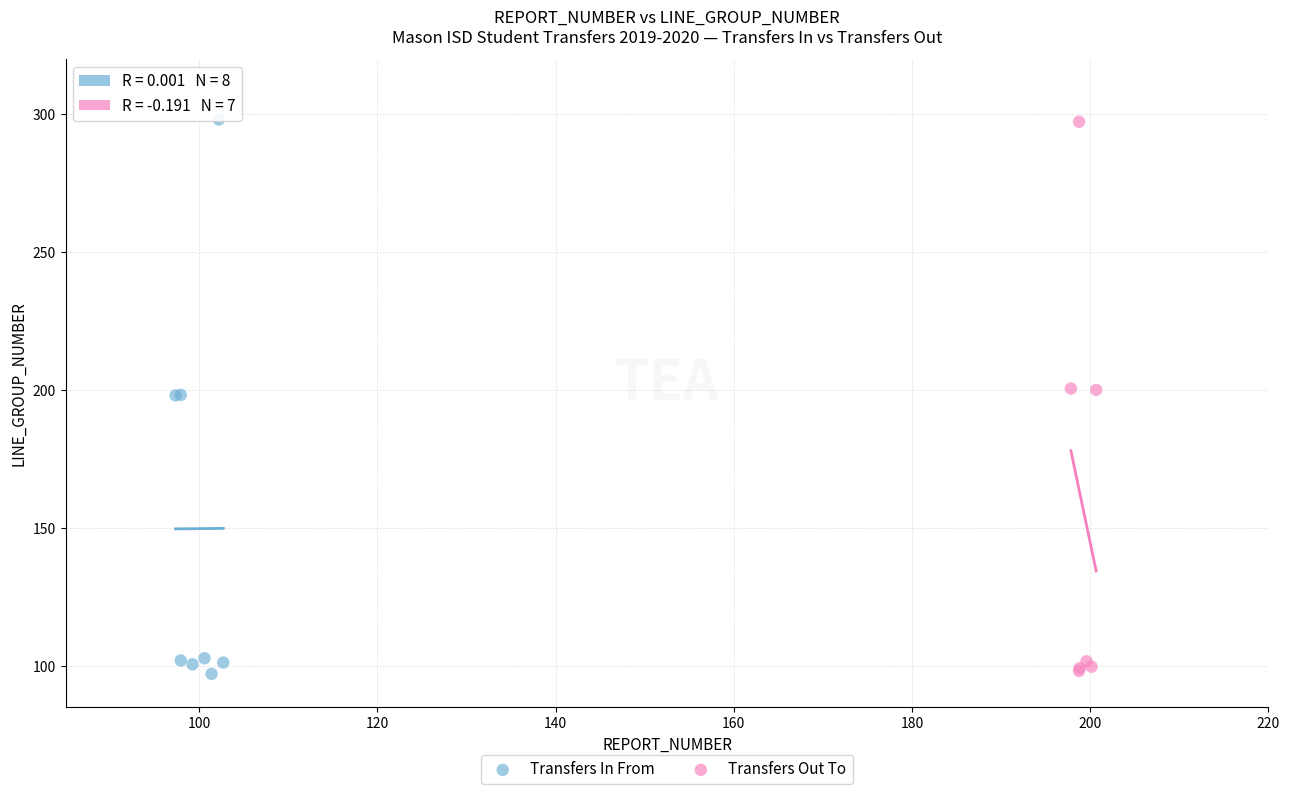

What are all the series names shown in the legend?

Transfers In From, Transfers Out To